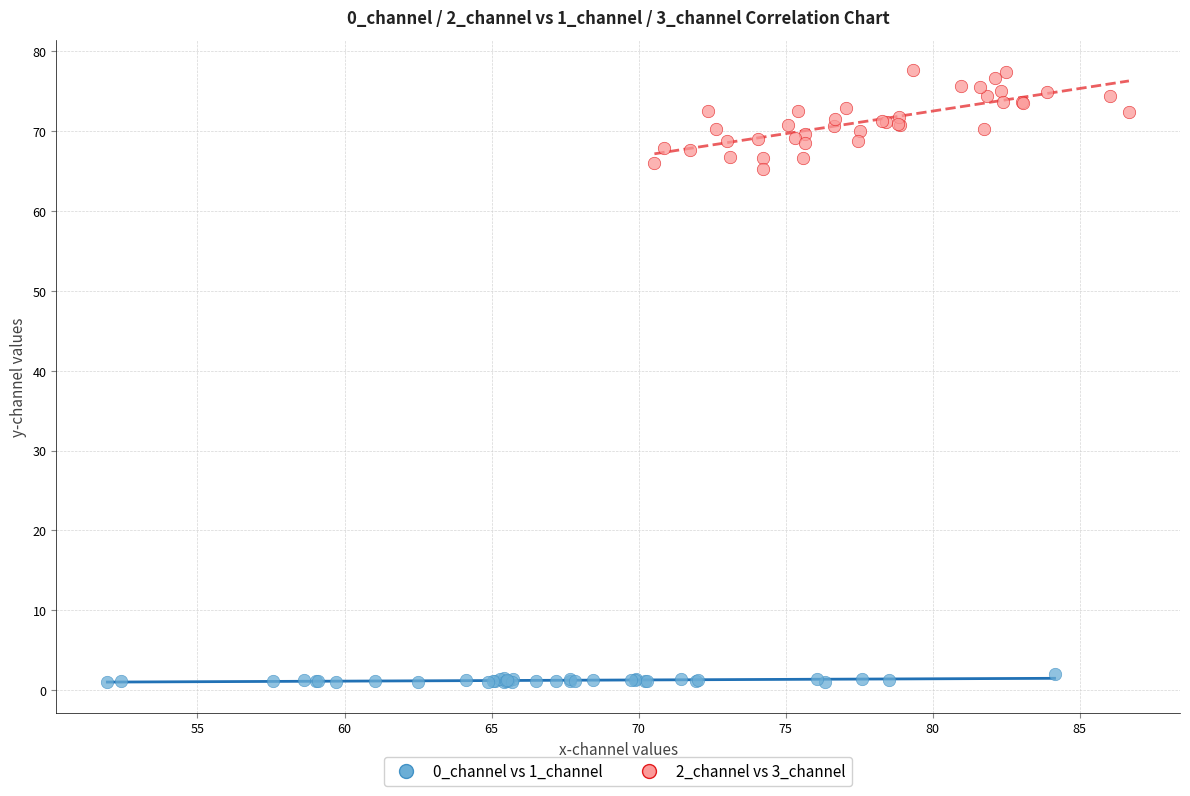

Which series has the widest spread of Y values?

2_channel vs 3_channel